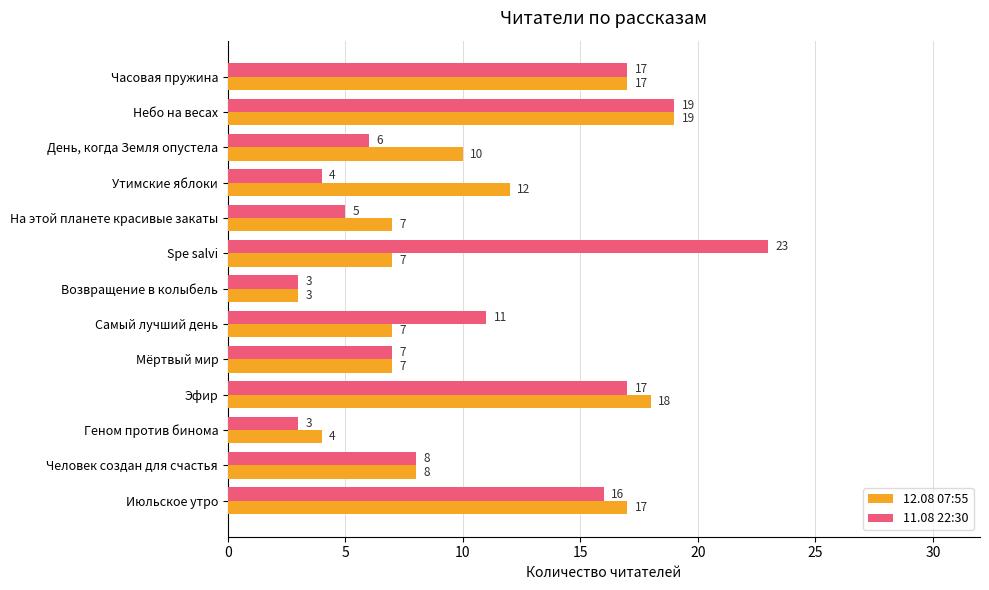

At which label does 12.08 07:55 reach its peak?

Небо на весах